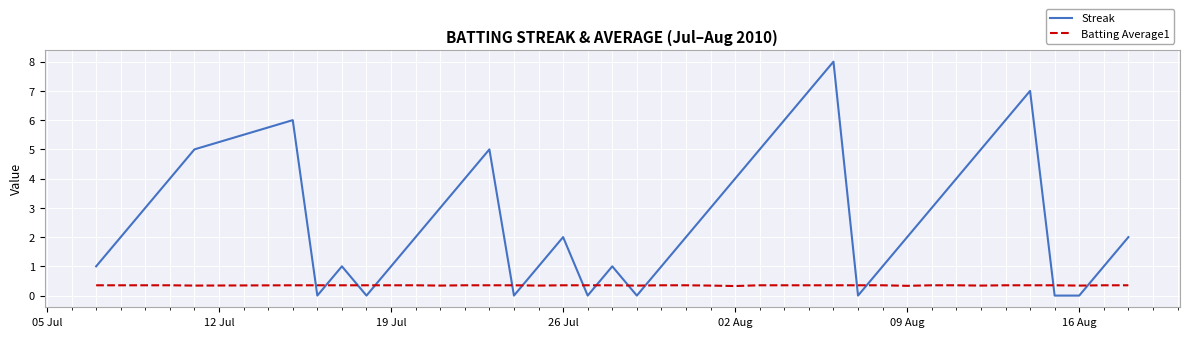

After their last crossing, which series has the higher values: Streak or Batting Average1?

Streak